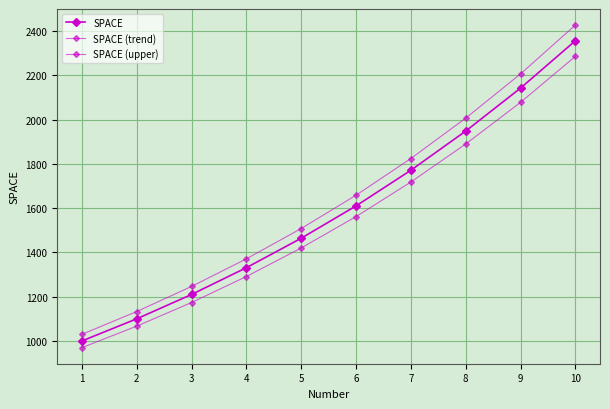

Which label corresponds to the smallest value in the chart?

1